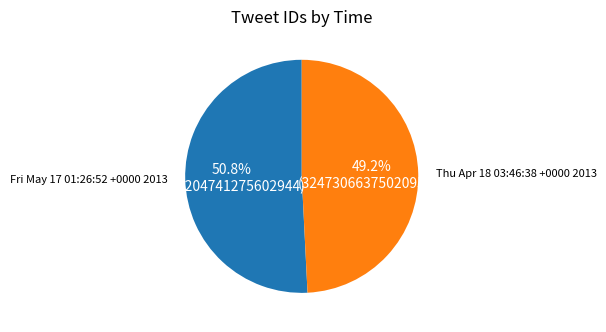

What is the smallest slice in the pie chart?

Thu Apr 18 03:46:38 +0000 2013